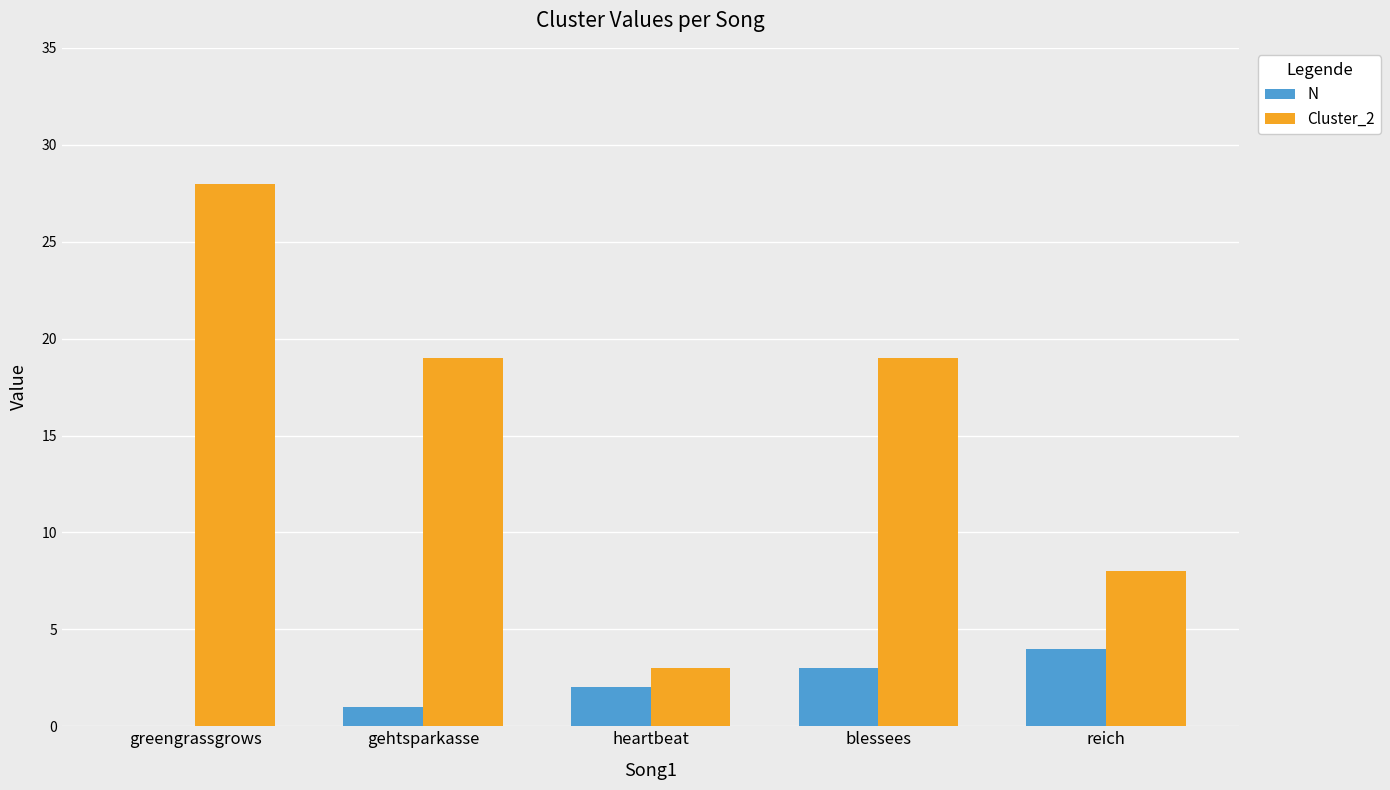

What is the sum of the Cluster_2 values at heartbeat and reich?

11